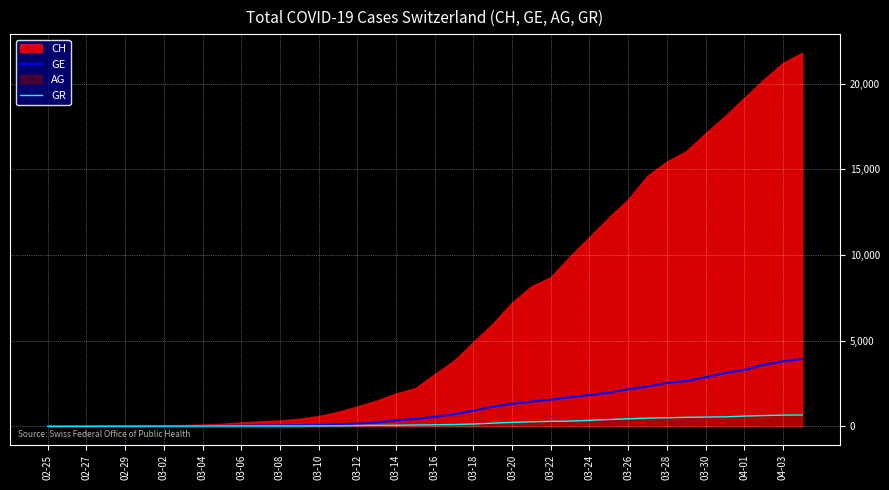

How many positive values does the GR series have?

39